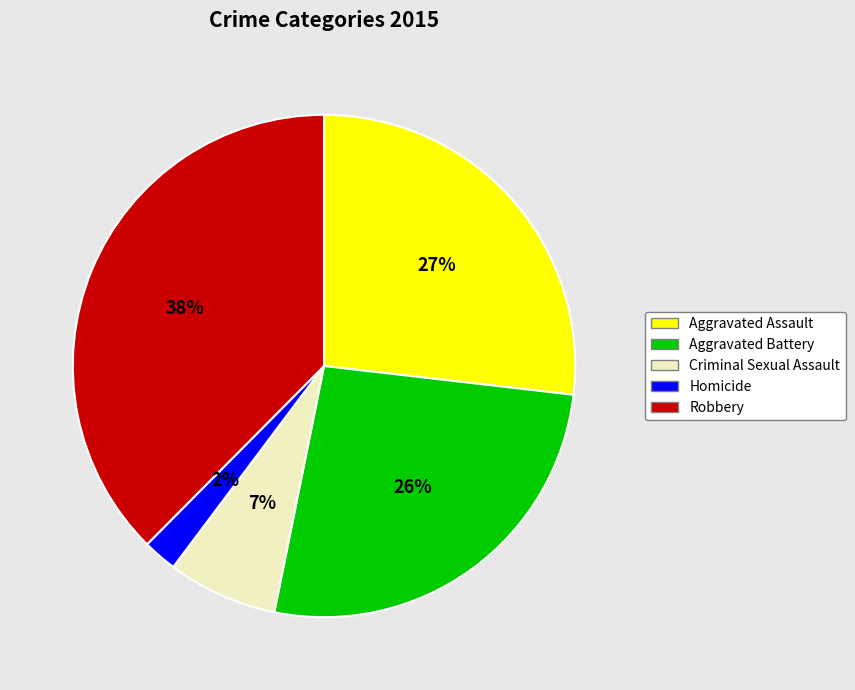

Is the sum of Homicide and Aggravated Assault greater than half?

No